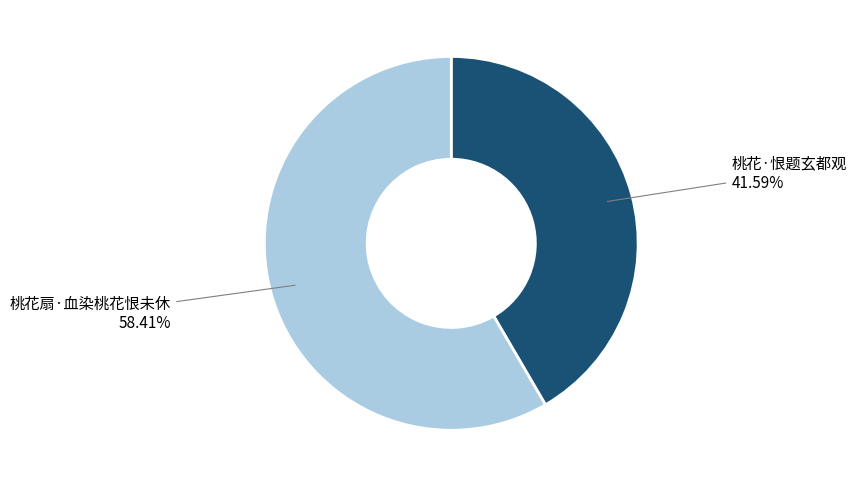

What percentage is the 桃花·恨题玄都观 slice, to the nearest percent?

42%